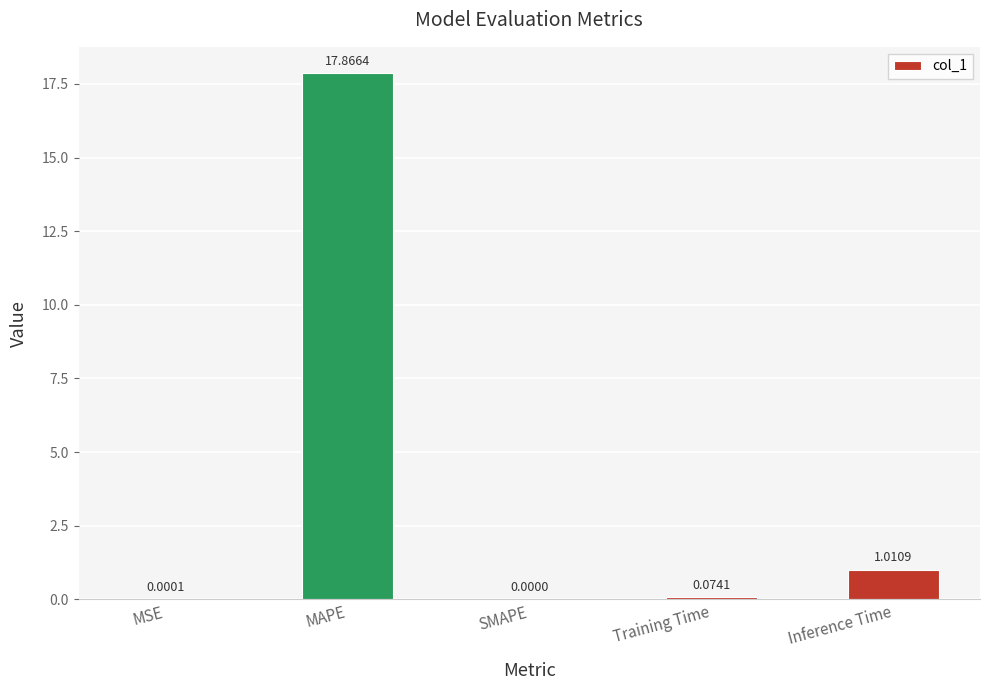

True or false: the data shows 1.8 at Inference Time.

False